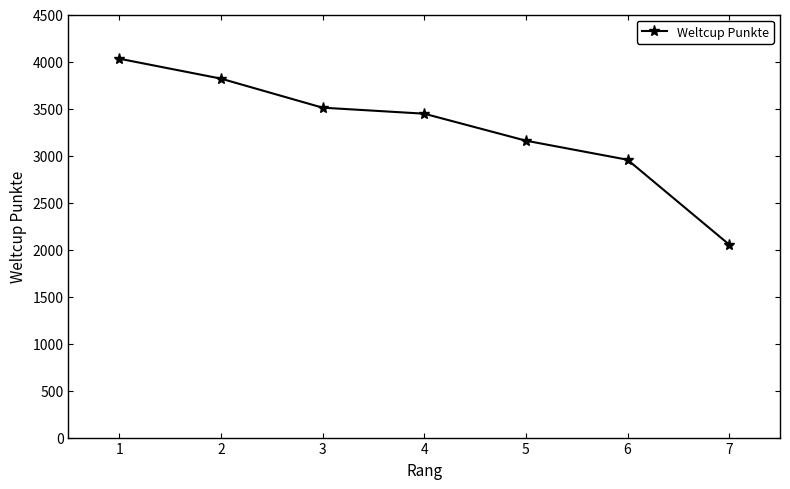

What is the approximate value at 1, to the nearest 50?

4050